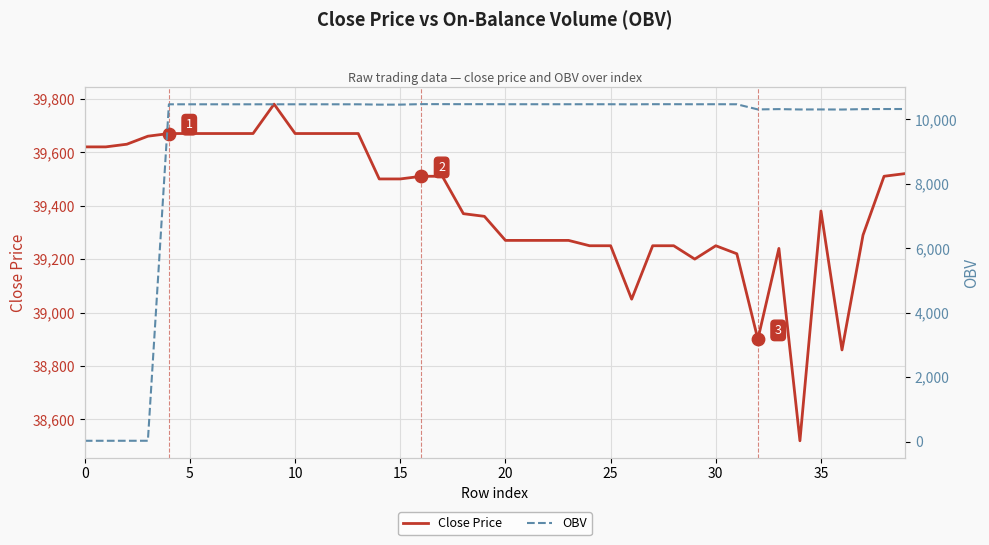

What is the lowest value of the Close Price series?

38520